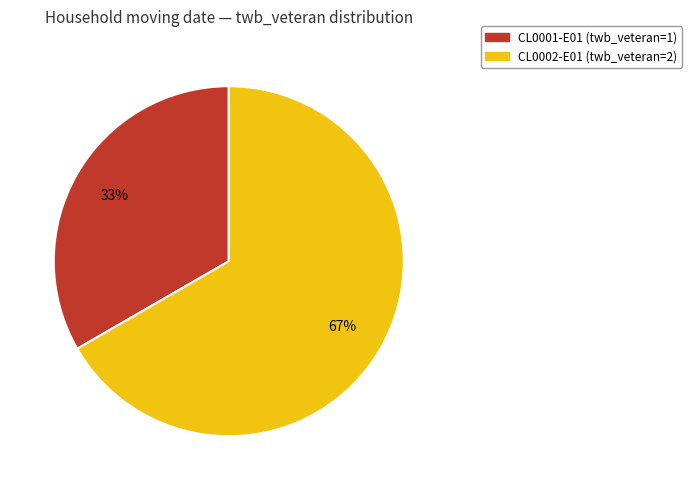

To the nearest percent, what is the combined percentage of CL0002-E01 and CL0001-E01?

100%